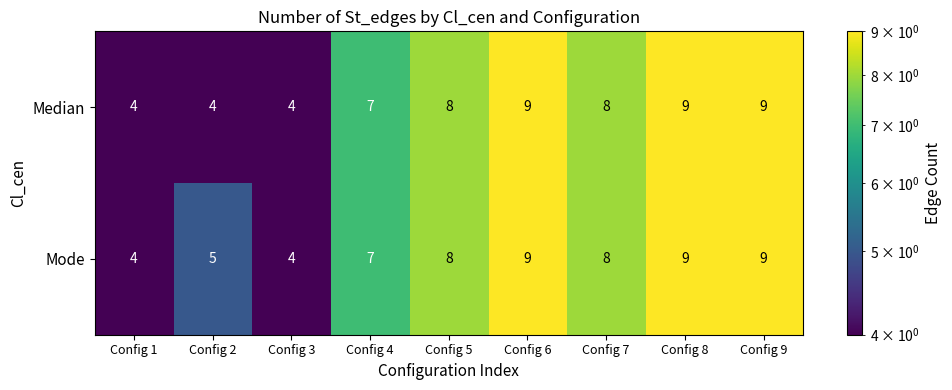

Count the number of categories in the chart.

9